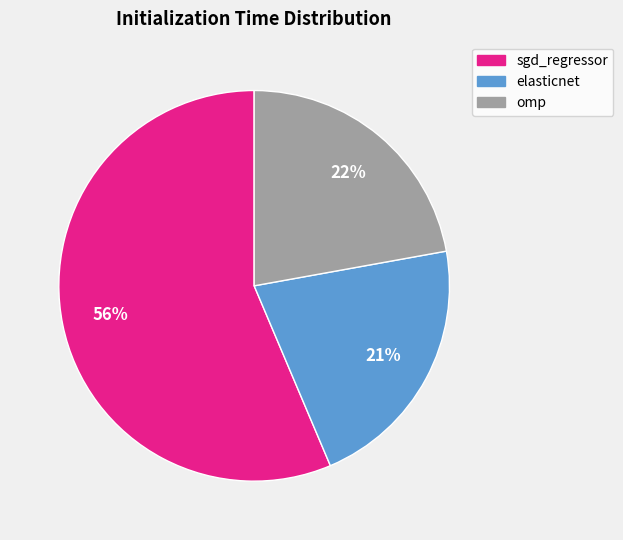

To the nearest percent, what is the combined percentage of sgd_regressor and elasticnet?

78%